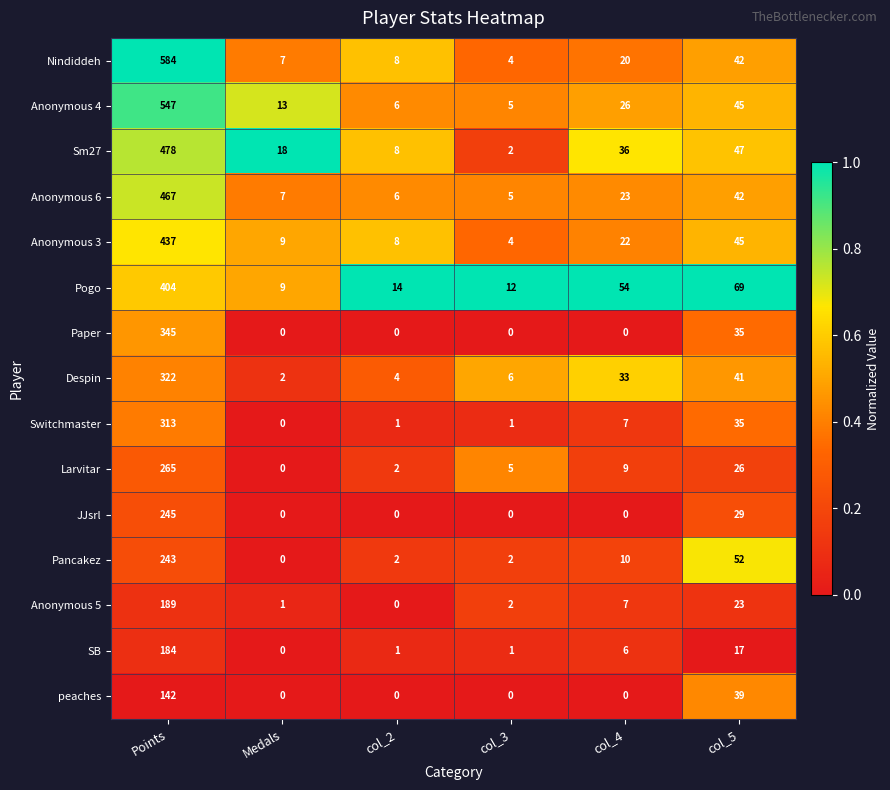

The Switchmaster series shows 7 at col_4. True or false?

True